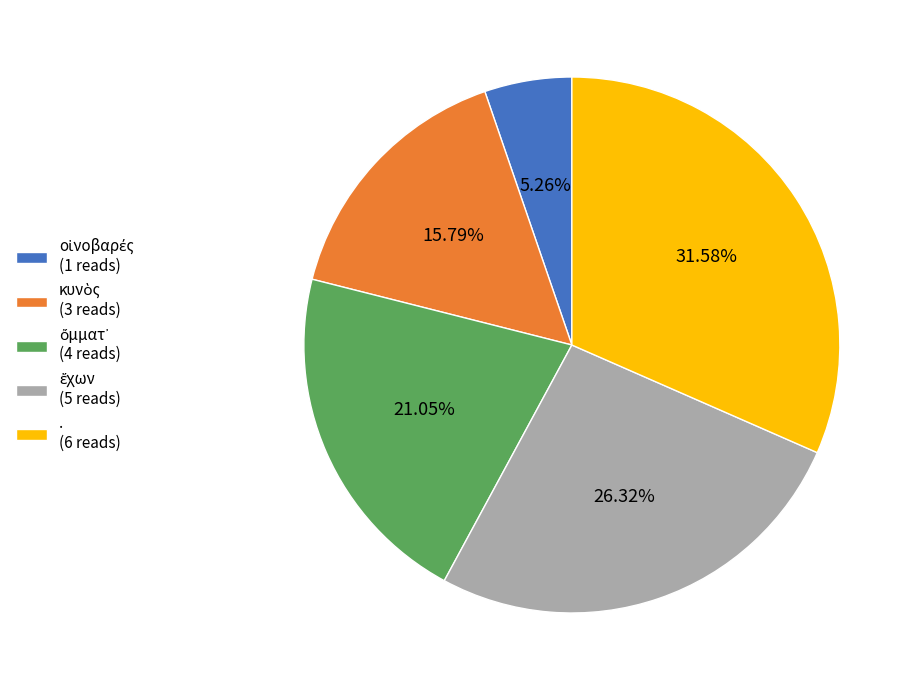

Does any single category account for the majority?

No